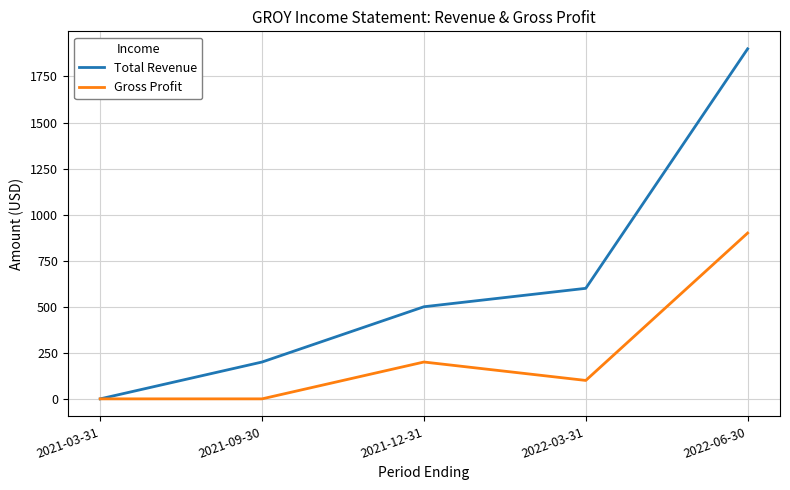

Which series has the largest range (max minus min)?

Total Revenue